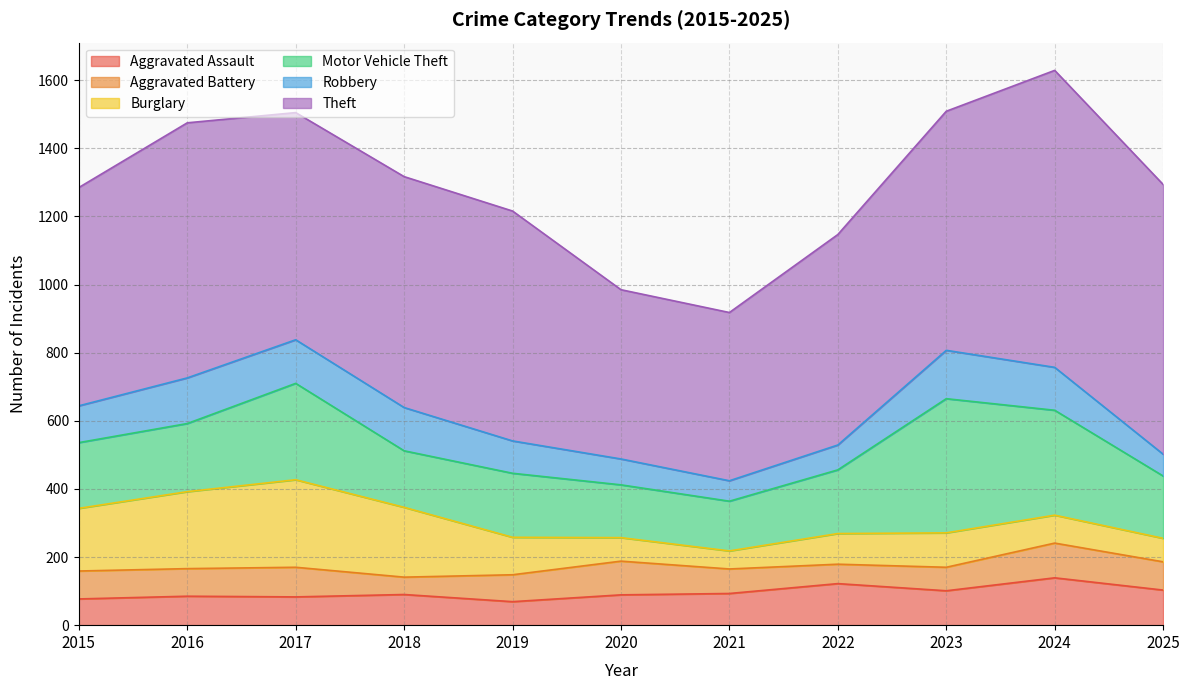

True or false: Theft and Robbery intersect in this chart.

False